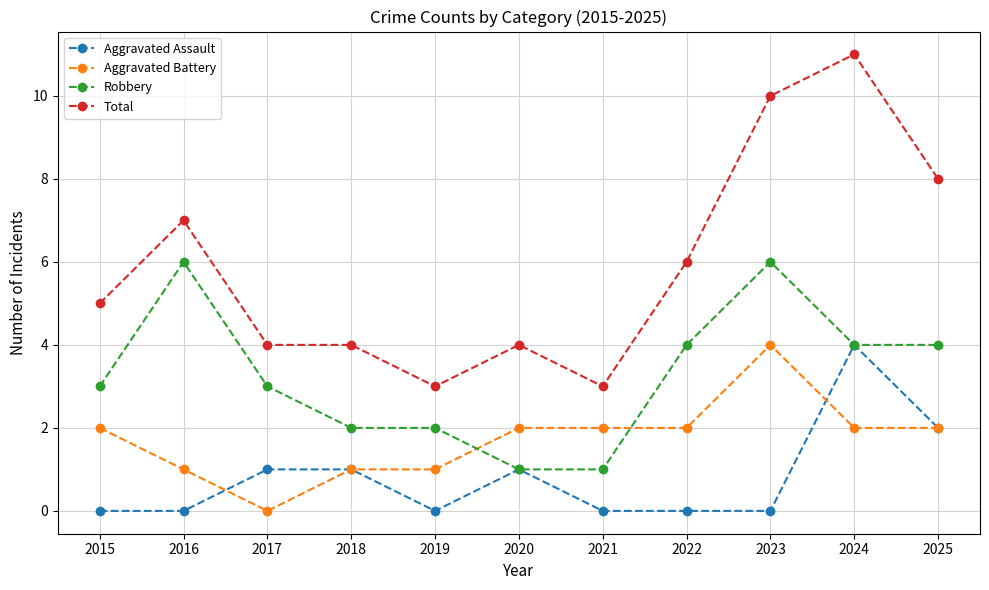

What is the difference between the Aggravated Assault values at 2024 and 2019?

4